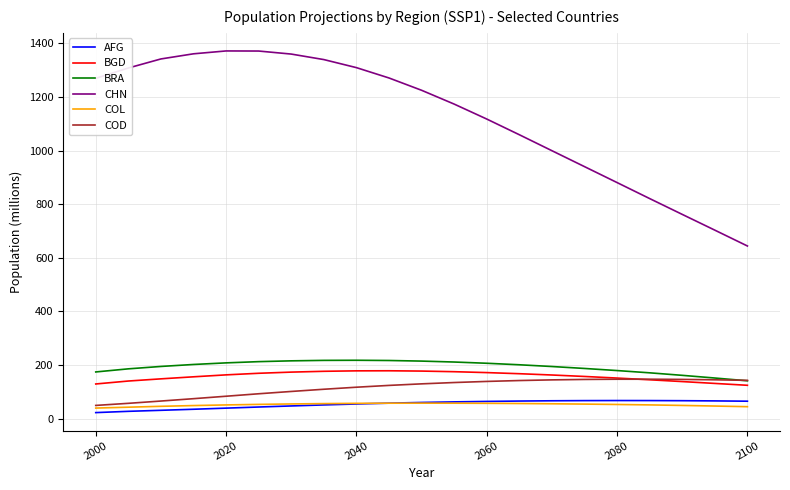

True or false: AFG and COD cross at least once.

False